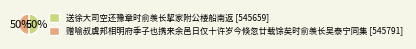

What is the ratio of the value at 送徐大司空还豫章时俞羡长挈家附公楼船南返 [545659] to the value at 赠喻叔虞邦相明府季子也携来余邑日仅十许岁今倏忽廿载馀矣时俞羡长吴泰宁同集 [545791]?

1.0